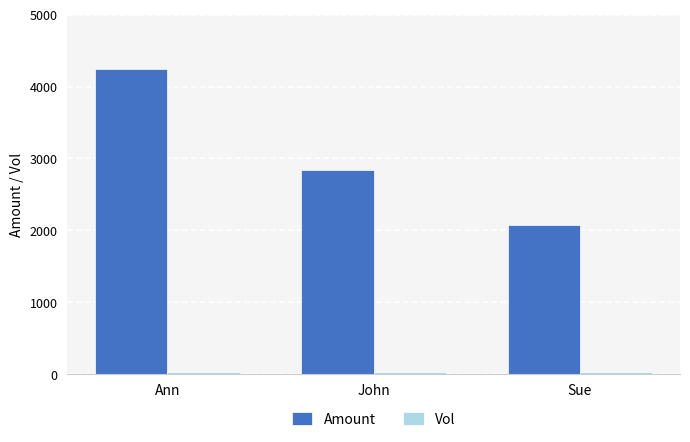

List the labels in order of Amount value, largest first.

Ann, John, Sue